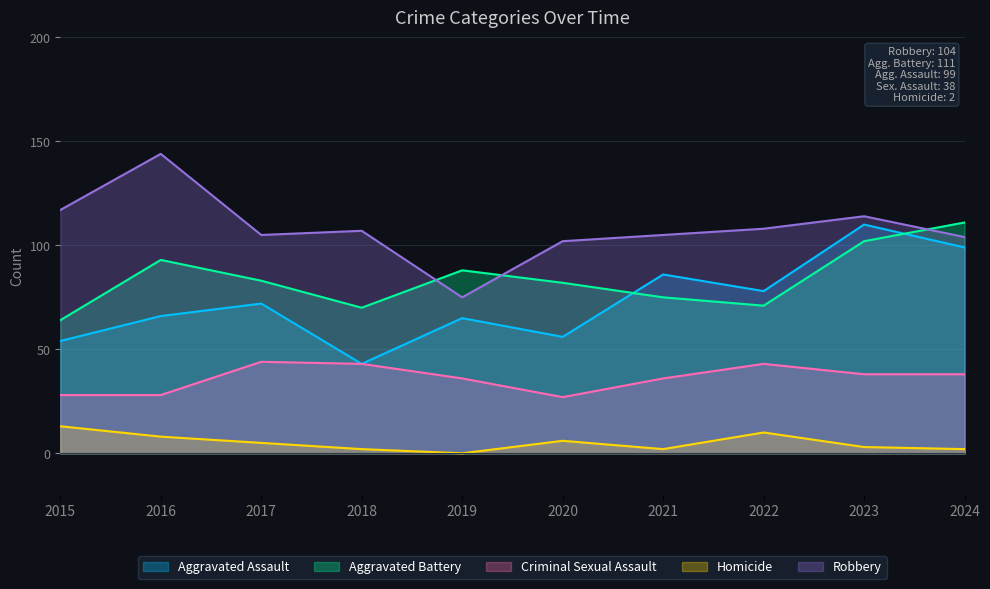

What is the difference between the maximum and minimum values in the Homicide series?

13